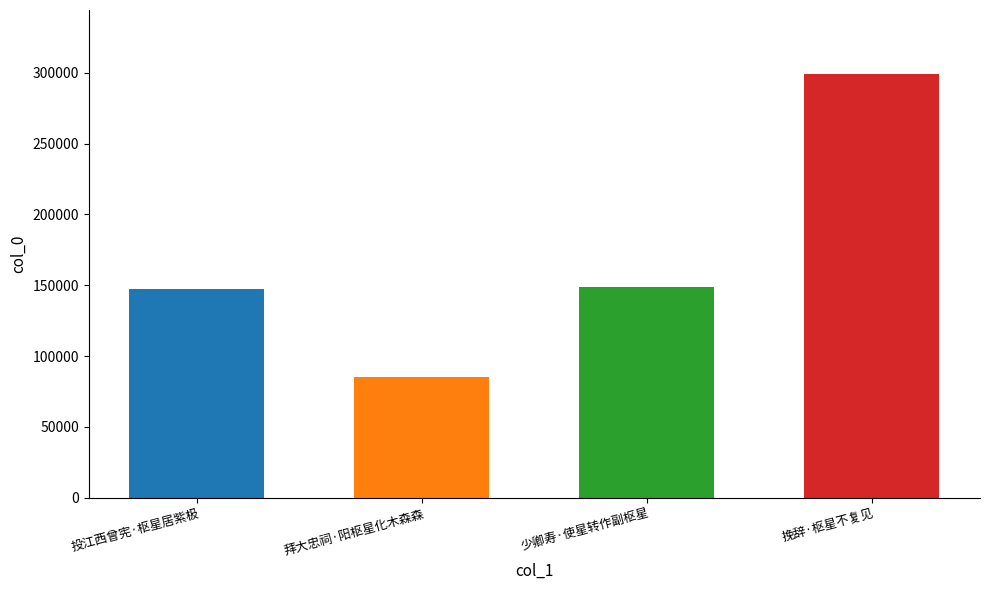

Between 挽辞·枢星不复见 and 少卿寿·使星转作副枢星, which is larger?

挽辞·枢星不复见